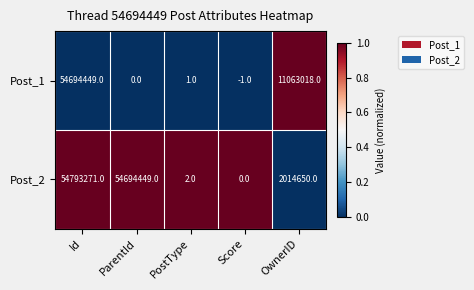

Which label corresponds to the smallest value in the chart?

Score